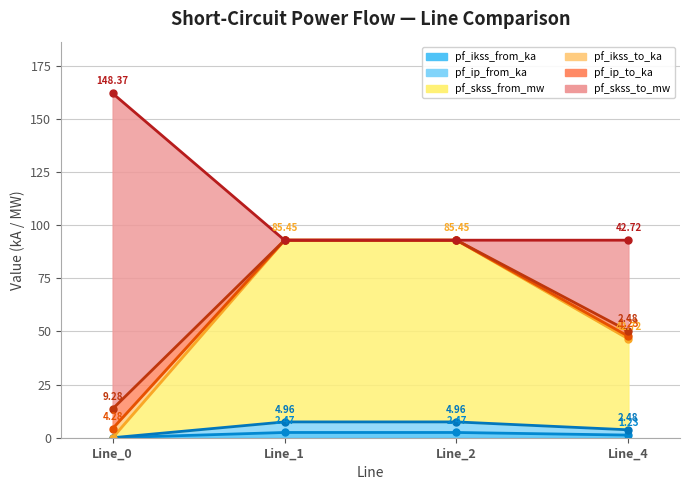

True or false: pf_ip_from_ka and pf_ikss_from_ka cross at least once.

False